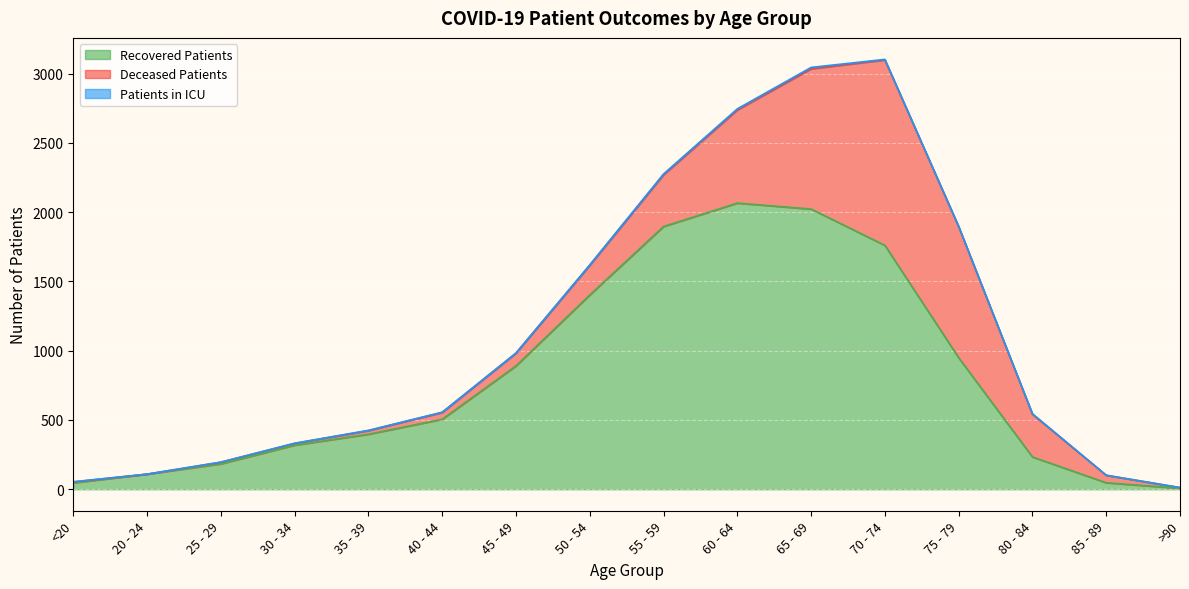

Reading left to right, extract all data points from this chart.

recovered_patients: 46	109	183	318	397	505	890	1402	1896	2065	2022	1760	949	233	47	7
deceased_patients: 7	0	12	13	26	49	92	214	373	672	1012	1338	946	308	54	5
patients_in_icu: 1	0	1	1	2	2	1	3	6	8	10	4	2	4	0	0